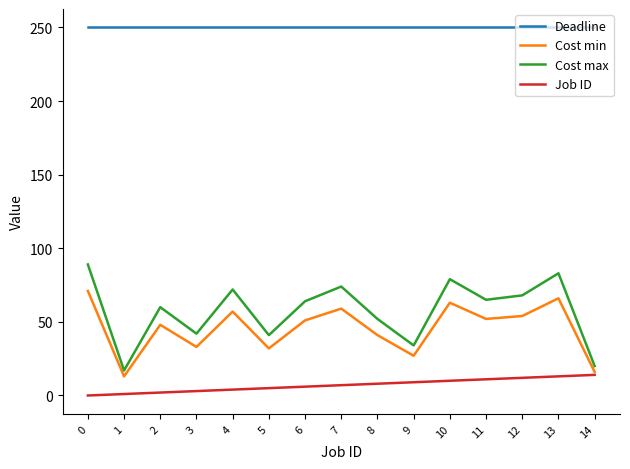

Which series has the largest range (max minus min)?

Cost max